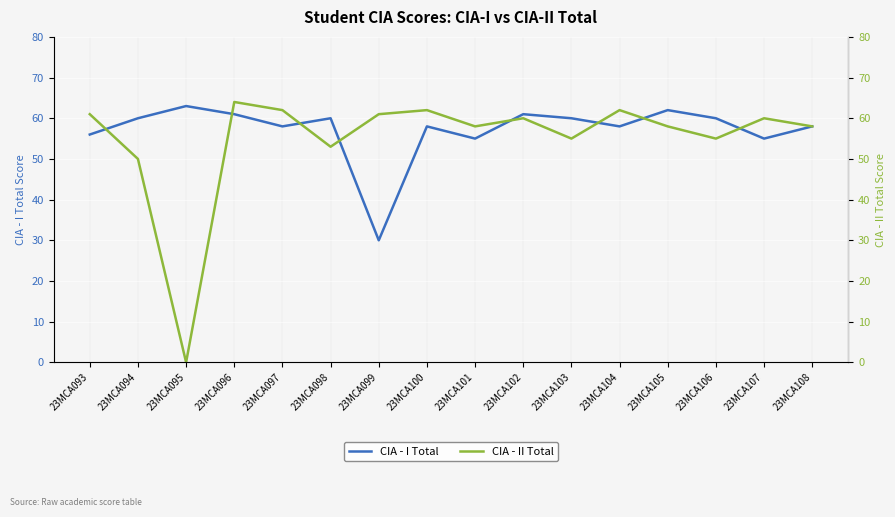

The value of CIA - I Total at 23MCA098 is 96. True or false?

False